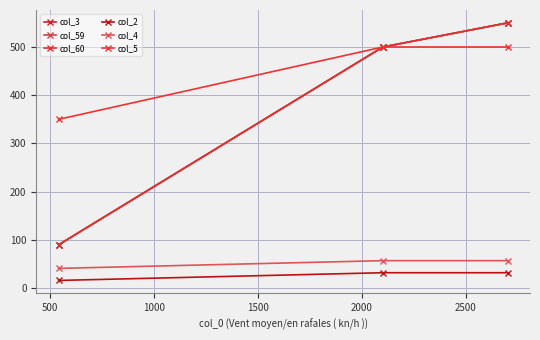

Reading left to right, what are all the values shown in this chart?

col_3: 90	500	550
col_59: 90	500	550
col_60: 90	500	550
col_2: 16	32	32
col_4: 41	57	57
col_5: 350	500	500